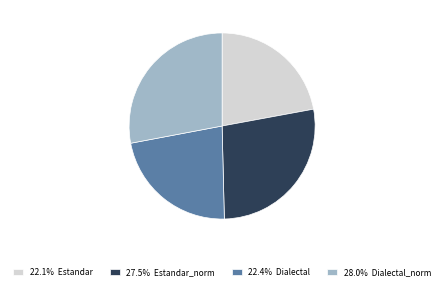

Approximately how many times larger is the value at 28.0% Dialectal_norm compared to 27.5% Estandar_norm?

1.0